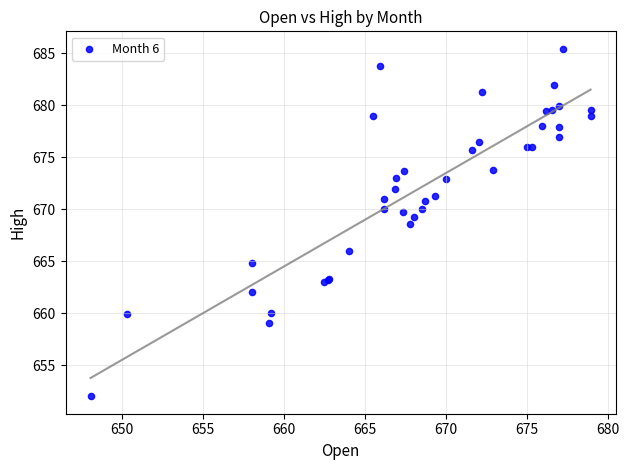

What Y value in the scatter plot is closest to 668?

668.5